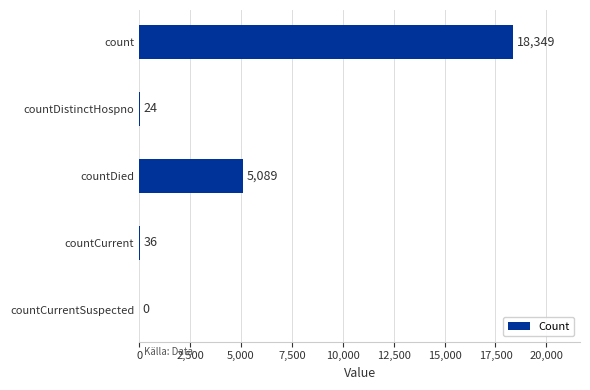

Are the bars horizontal?

Yes